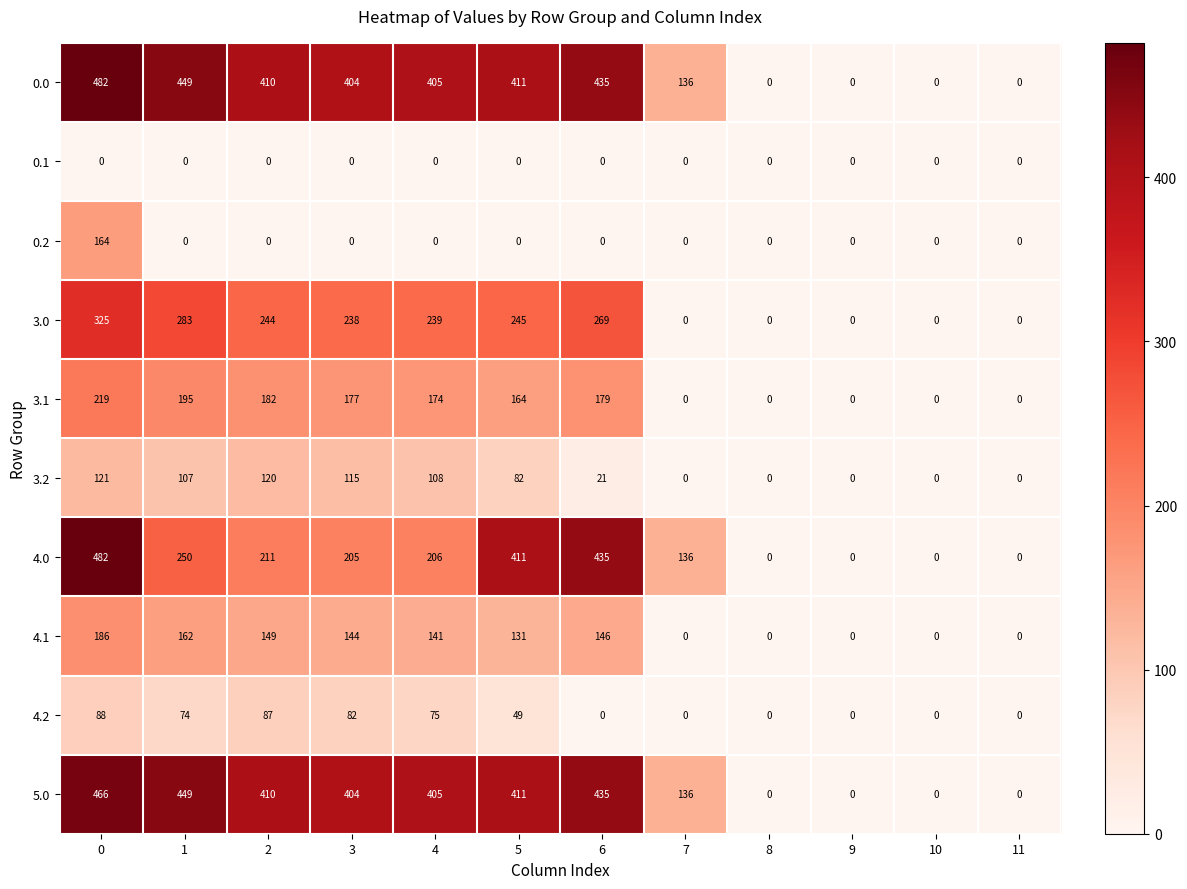

What is the difference between the second highest and minimum values in the 3.2 series?

120